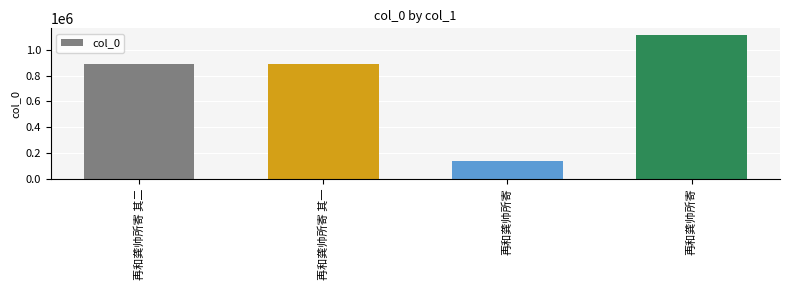

Where is the data nearest to the value 625555?

再和龚帅所寄 其一